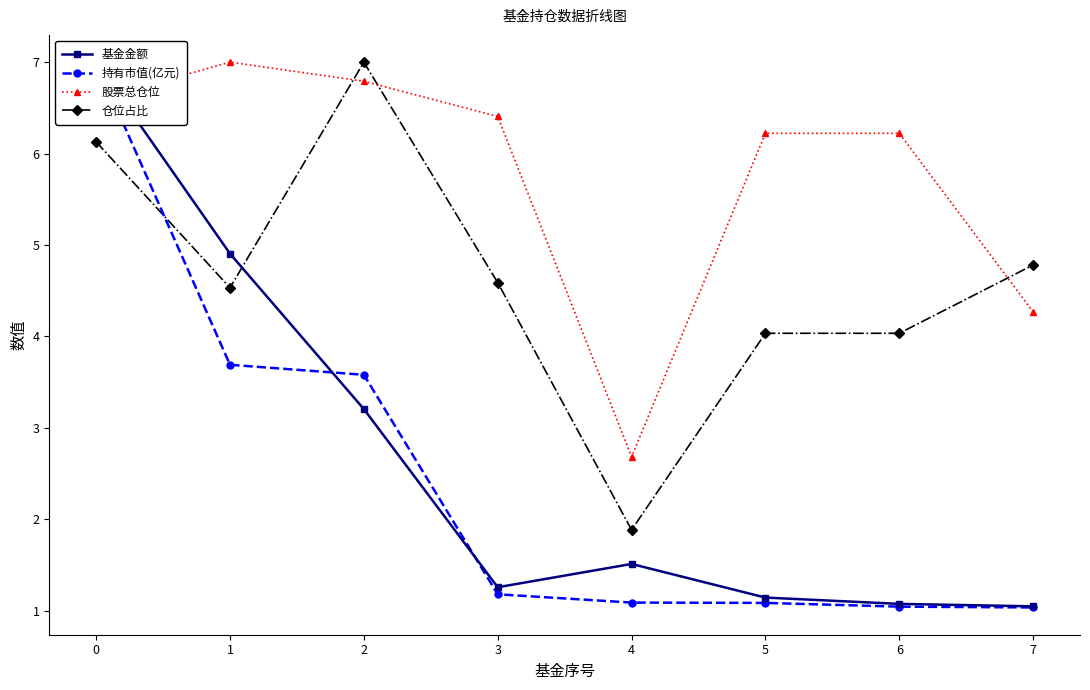

Reading right to left, what are all the values shown in this chart?

基金金额: 1.0	1.1	1.1	1.5	1.3	3.2	4.9	7.0
持有市值(亿元): 1.0	1.0	1.1	1.1	1.2	3.6	3.7	7.0
股票总仓位: 4.3	6.2	6.2	2.7	6.4	6.8	7.0	6.6
仓位占比: 4.8	4.0	4.0	1.9	4.6	7.0	4.5	6.1